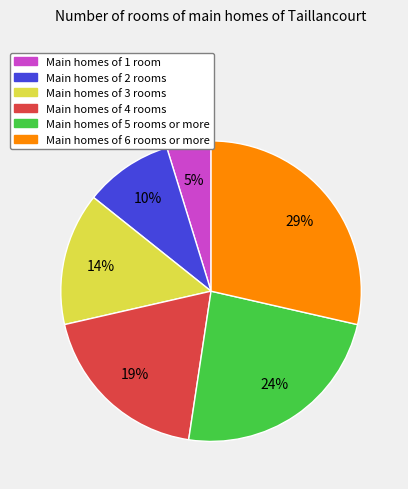

Count the number of slices in the pie.

6